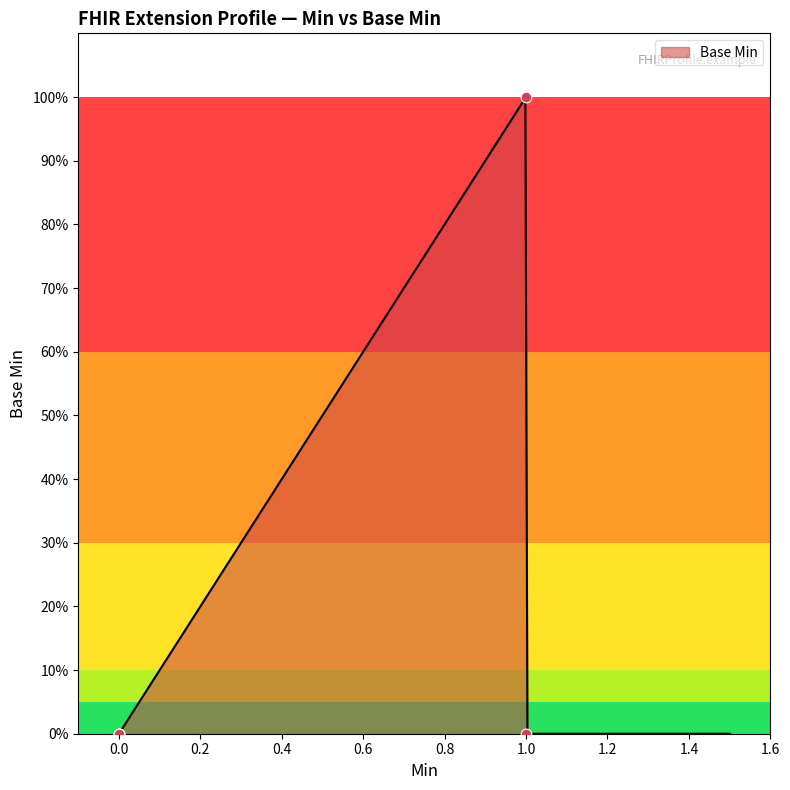

What is the change in value from Extension.url to Extension.value[x]?

-1